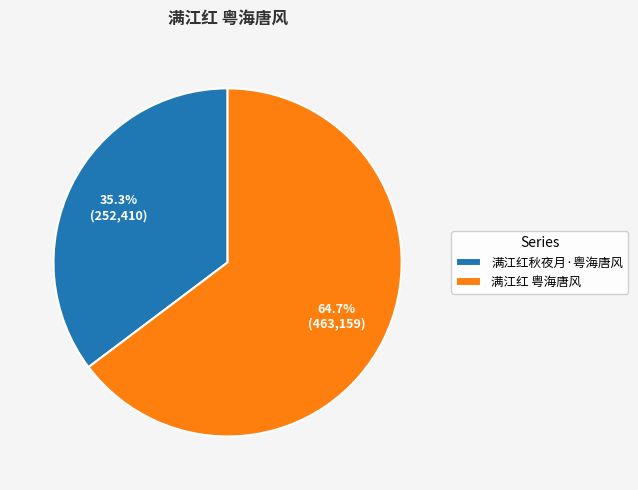

To the nearest percent, what is the combined percentage of 满江红 粤海唐风 and 满江红秋夜月·粤海唐风?

100%